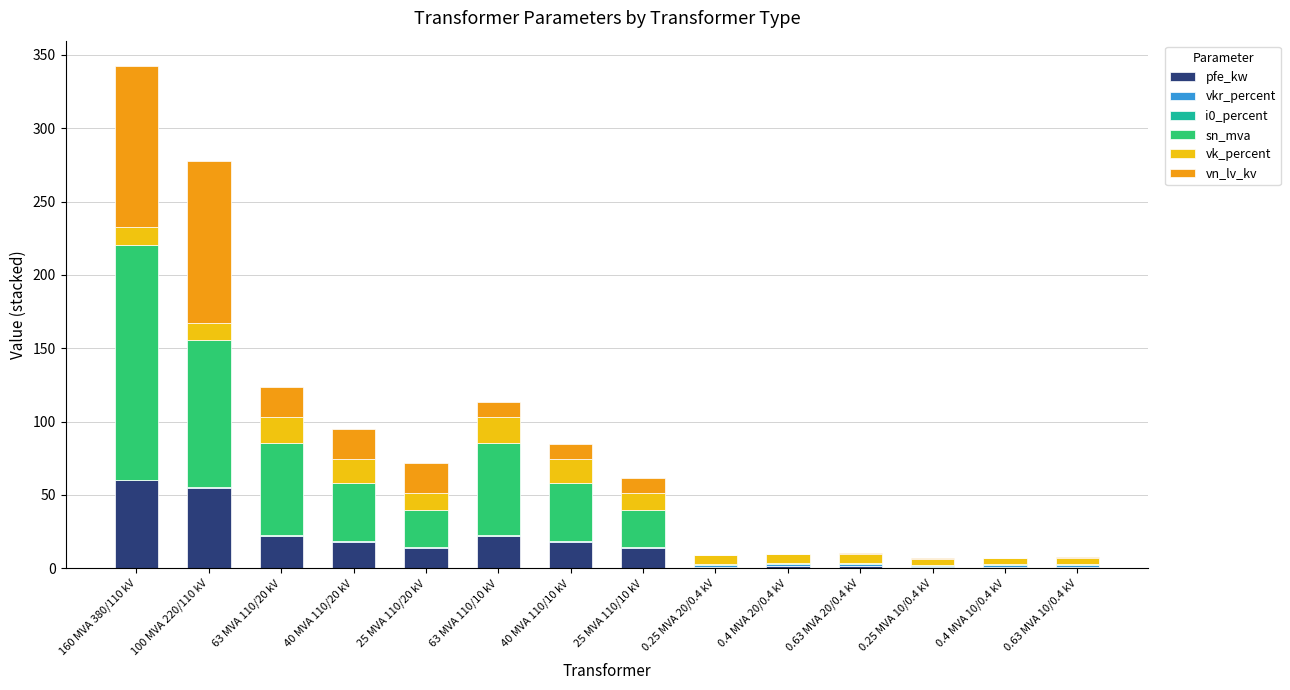

At which category is the sum across all series the highest?

160 MVA 380/110 kV